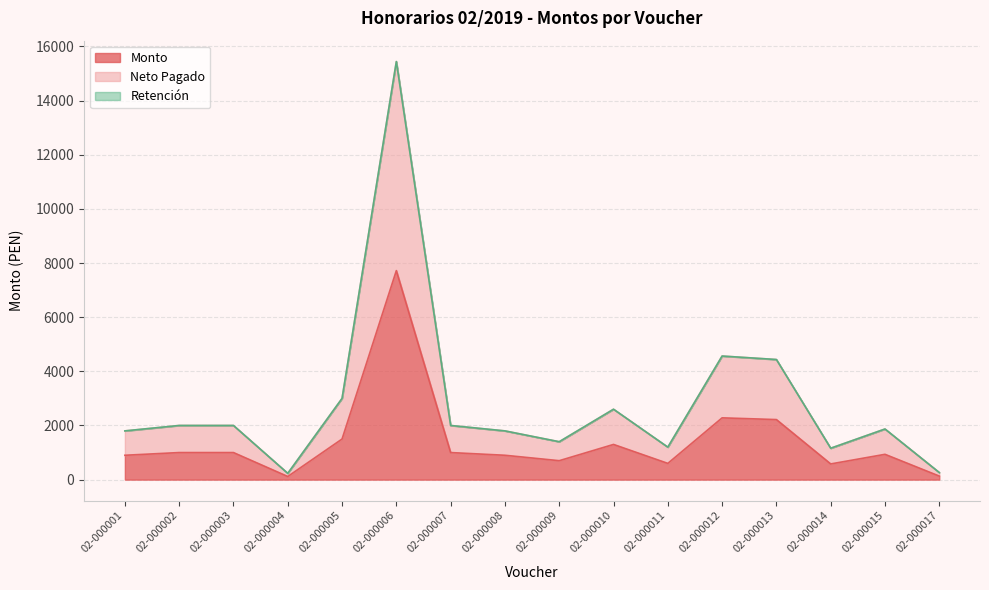

What is the maximum value shown in the chart?

15440.0